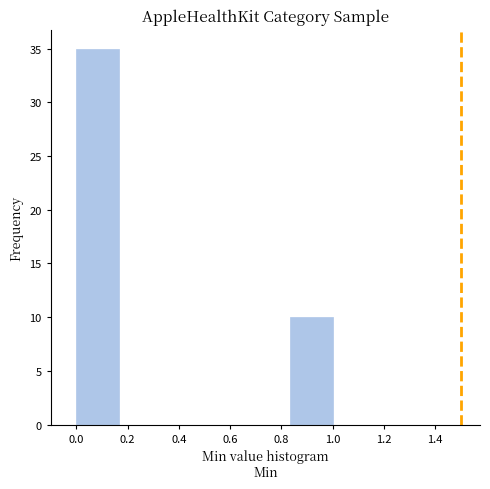

Reading left to right, list every bar in this chart as the range it spans on the x-axis followed by its height. Neither the bar edges nor the heights are printed on the chart, so give them approximately, as read against the axes.

0.00 to 0.16: 35
0.16 to 0.34: 0
0.34 to 0.50: 0
0.50 to 0.66: 0
0.66 to 0.84: 0
0.84 to 1.00: 10